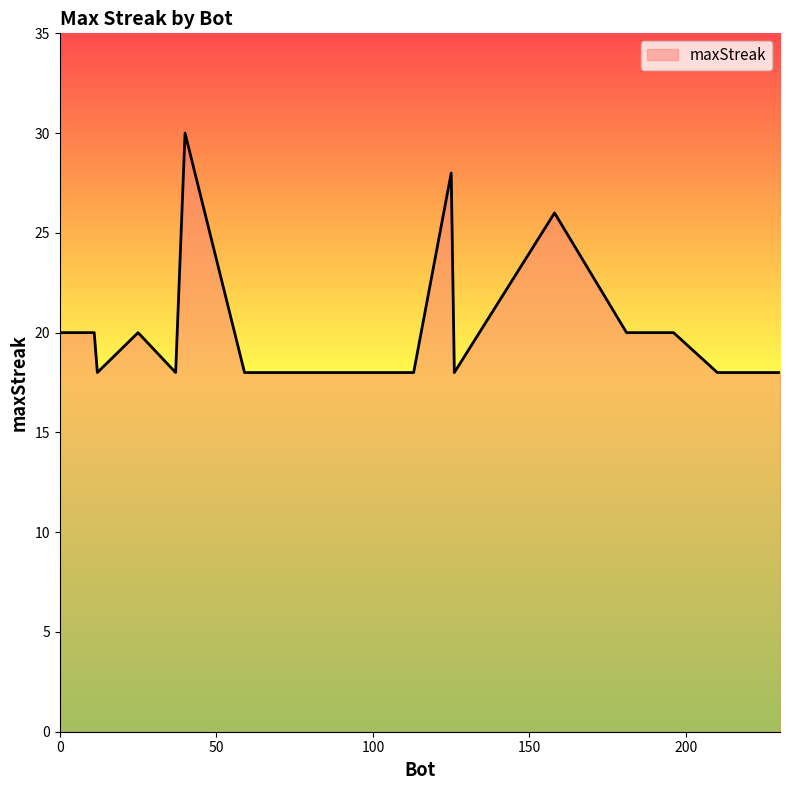

What is the difference between the maximum and minimum values?

12